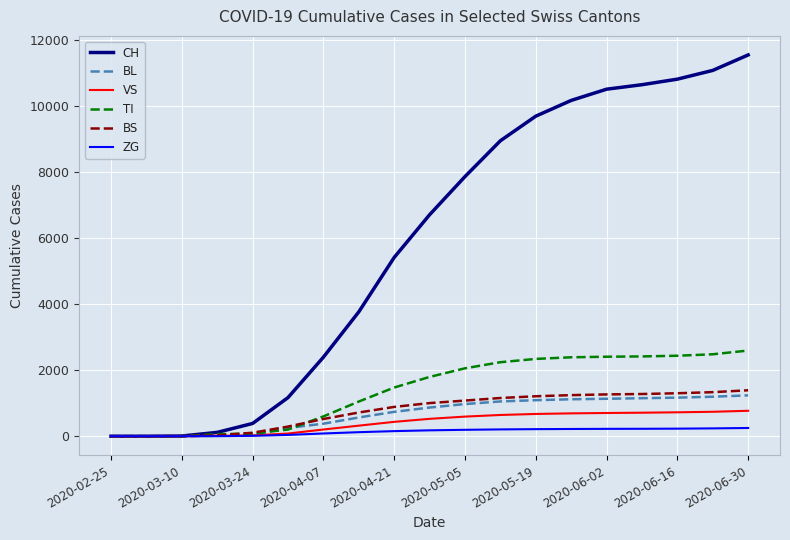

What is the highest value of the BS series?

1391